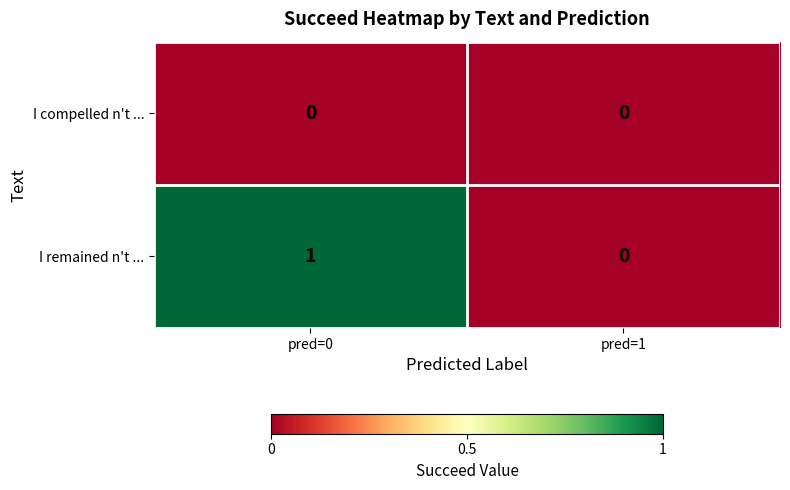

Which series has the widest spread of values?

I remained n't ...